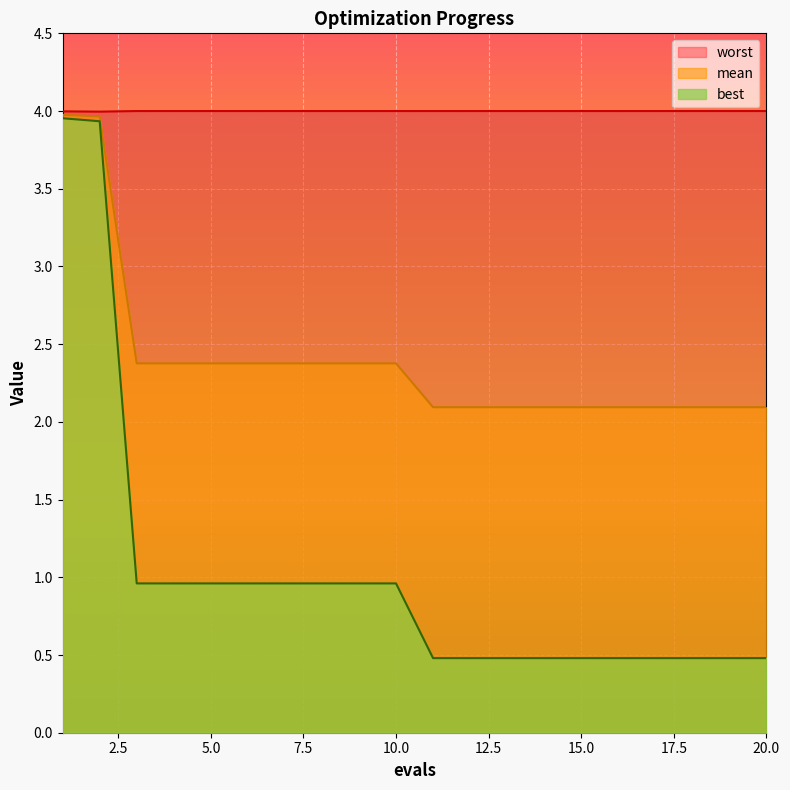

Reading left to right, what are all the values shown in this chart?

mean: 1=4.0	2=4.0	3=2.4	4=2.4	5=2.4	6=2.4	7=2.4	8=2.4	9=2.4	10=2.4	11=2.1	12=2.1	13=2.1	14=2.1	15=2.1	16=2.1	17=2.1	18=2.1	19=2.1	20=2.1
best: 1=4.0	2=3.9	3=1.0	4=1.0	5=1.0	6=1.0	7=1.0	8=1.0	9=1.0	10=1.0	11=0.5	12=0.5	13=0.5	14=0.5	15=0.5	16=0.5	17=0.5	18=0.5	19=0.5	20=0.5
worst: 1=4.0	2=4.0	3=4.0	4=4.0	5=4.0	6=4.0	7=4.0	8=4.0	9=4.0	10=4.0	11=4.0	12=4.0	13=4.0	14=4.0	15=4.0	16=4.0	17=4.0	18=4.0	19=4.0	20=4.0